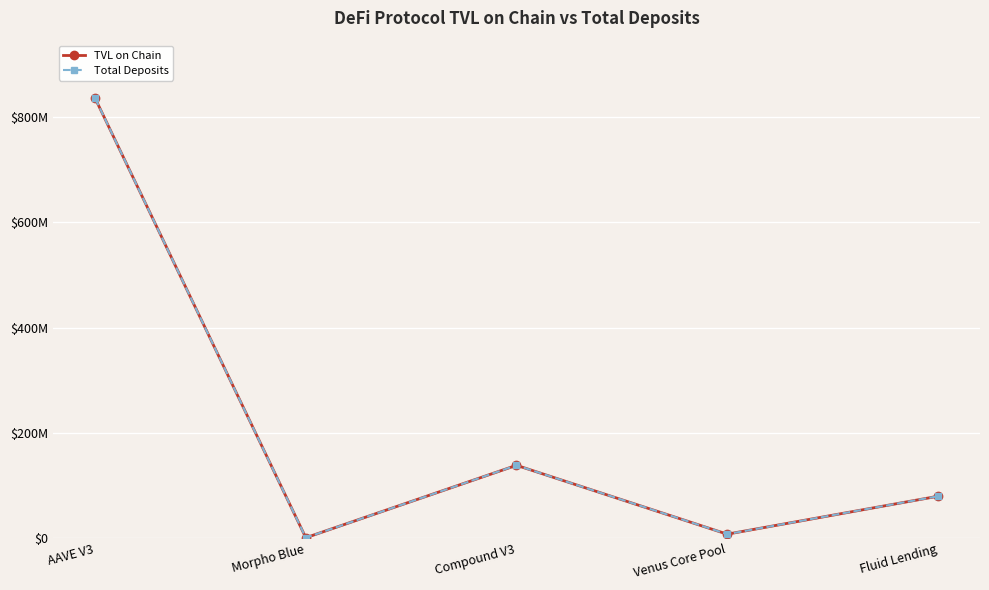

At which category does Total Deposits reach its first local peak?

Compound V3